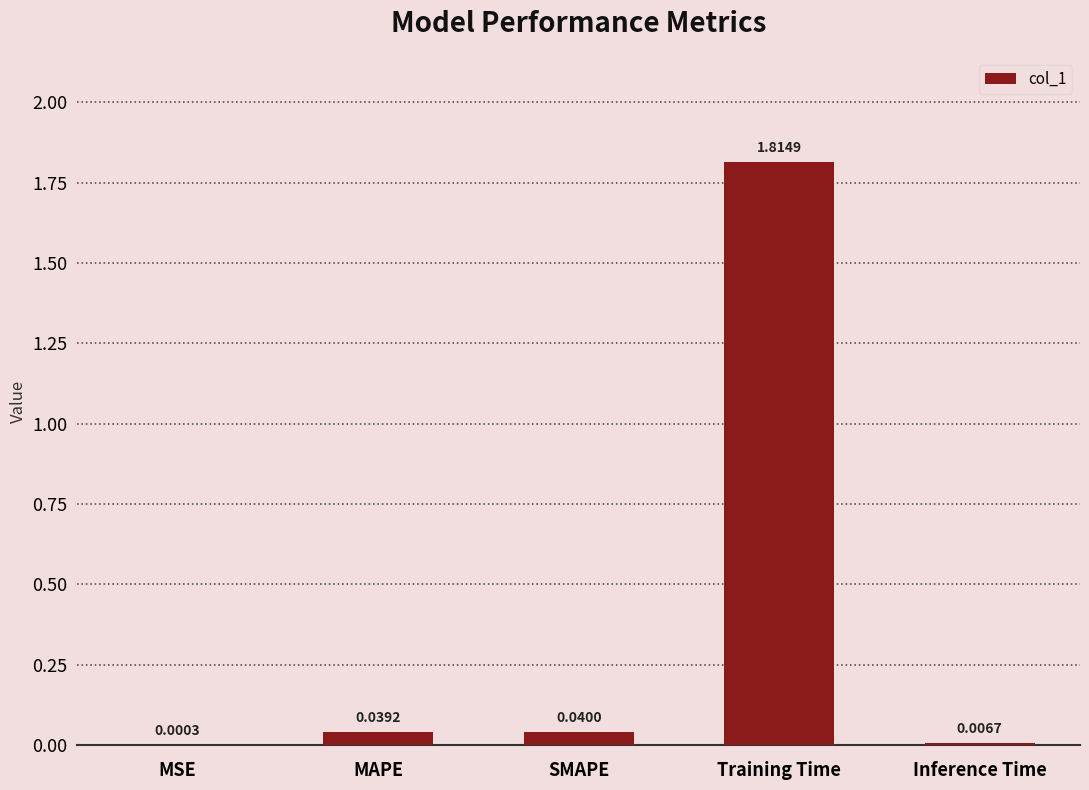

What is the sum of all values?

1.9